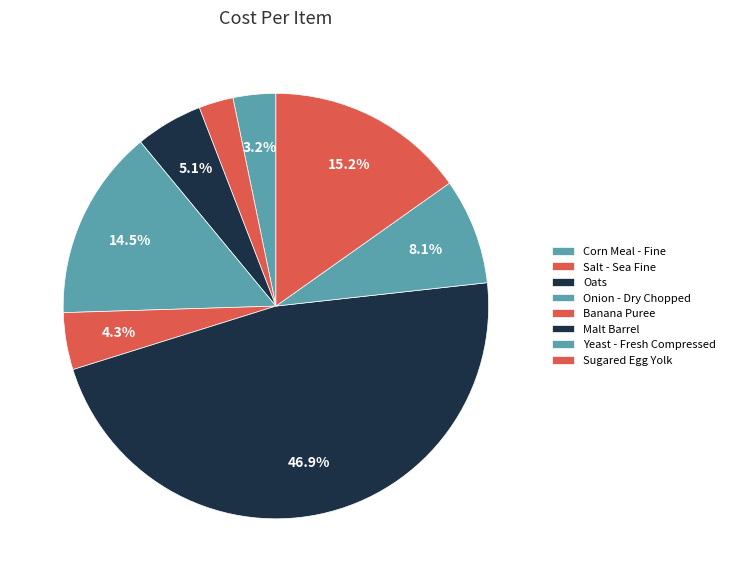

Approximately how many times larger is the value at Yeast - Fresh Compressed compared to Corn Meal - Fine?

2.5